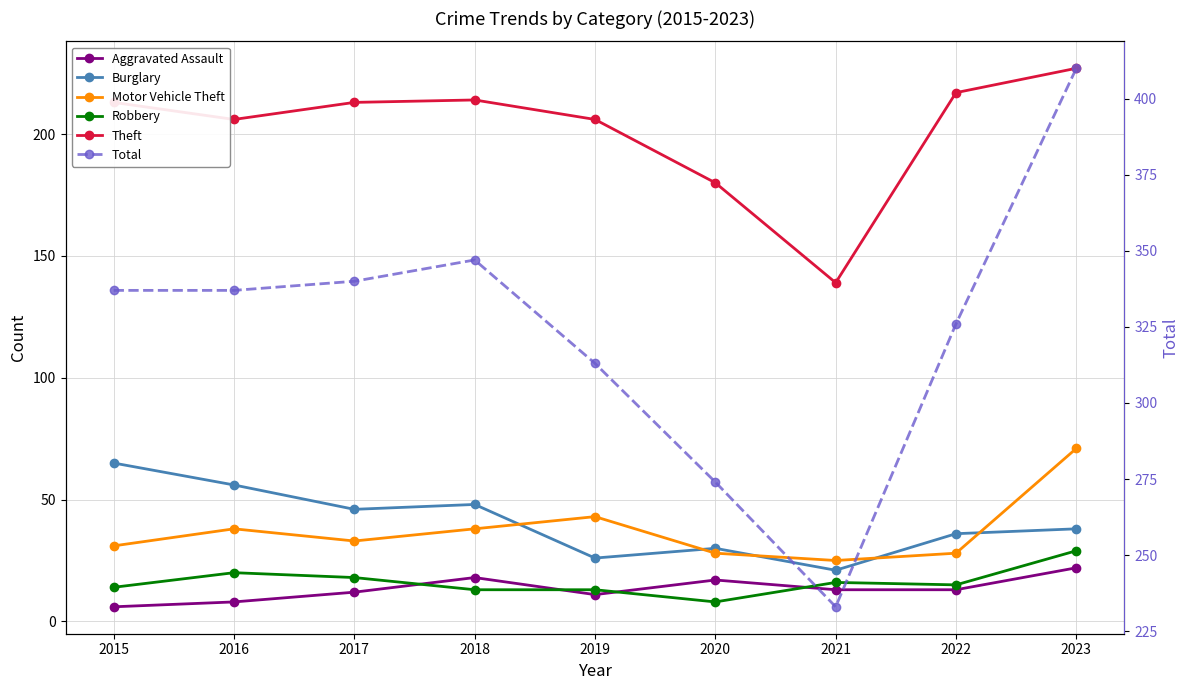

Is it true that Burglary equals 46 at 2017?

True